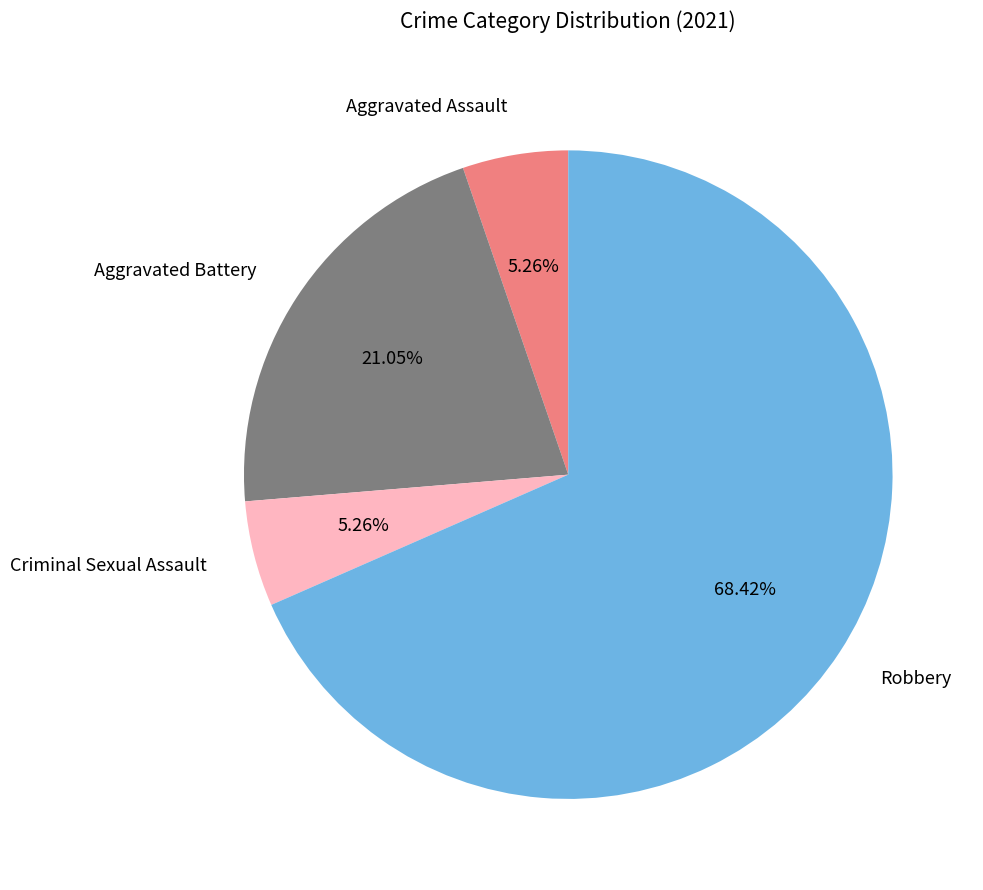

To the nearest percent, what portion does Criminal Sexual Assault represent?

5%